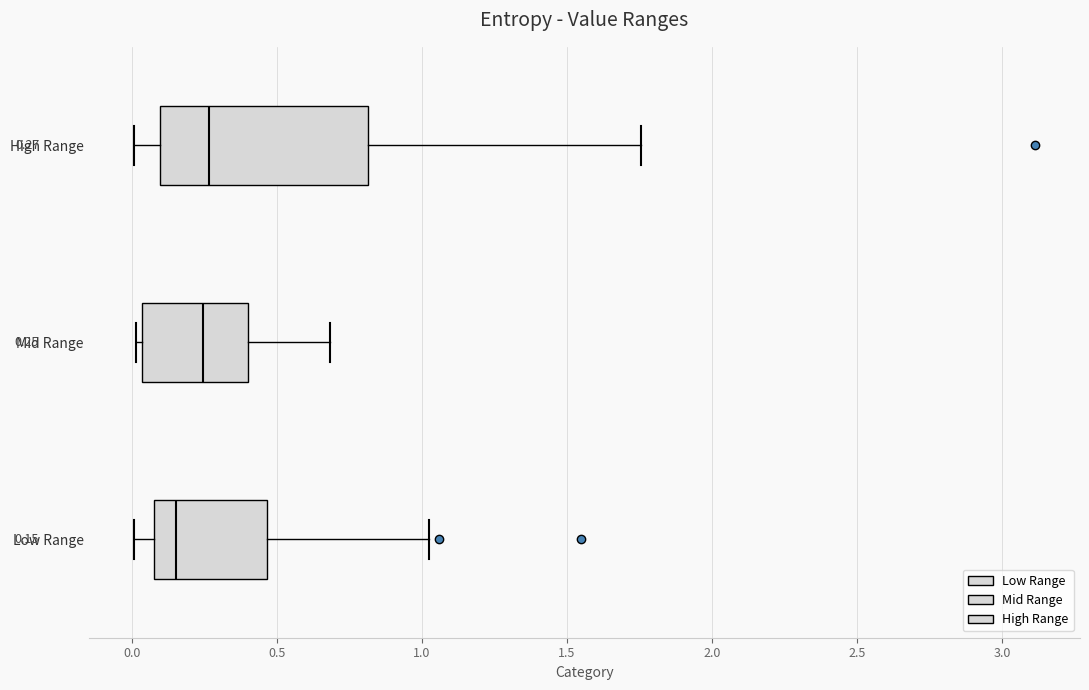

Comparing the boxes themselves (not the whiskers), which one is the widest?

High Range